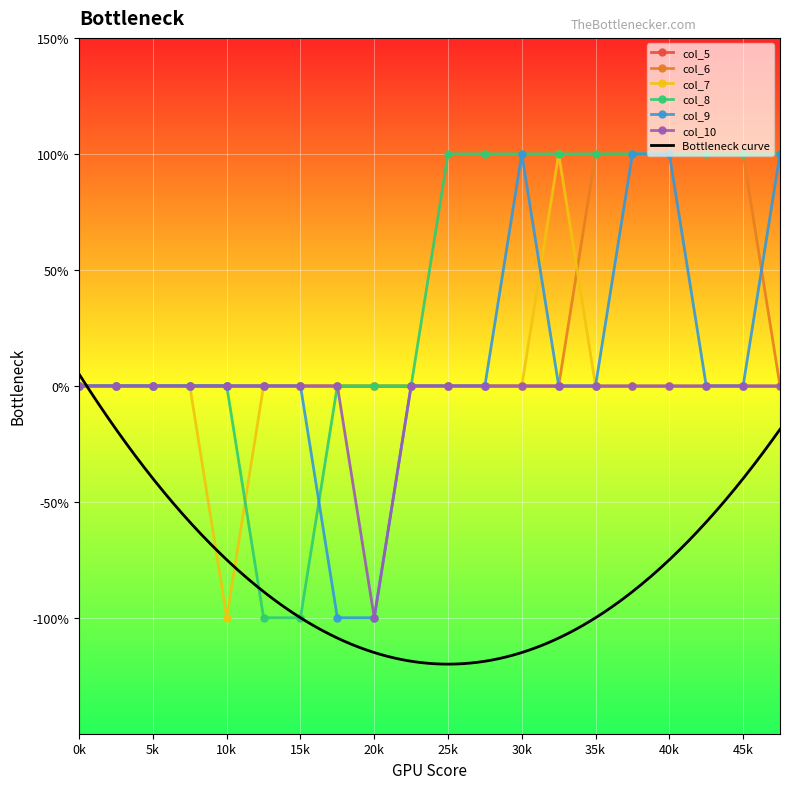

At how many categories does at least one series exceed 0?

10